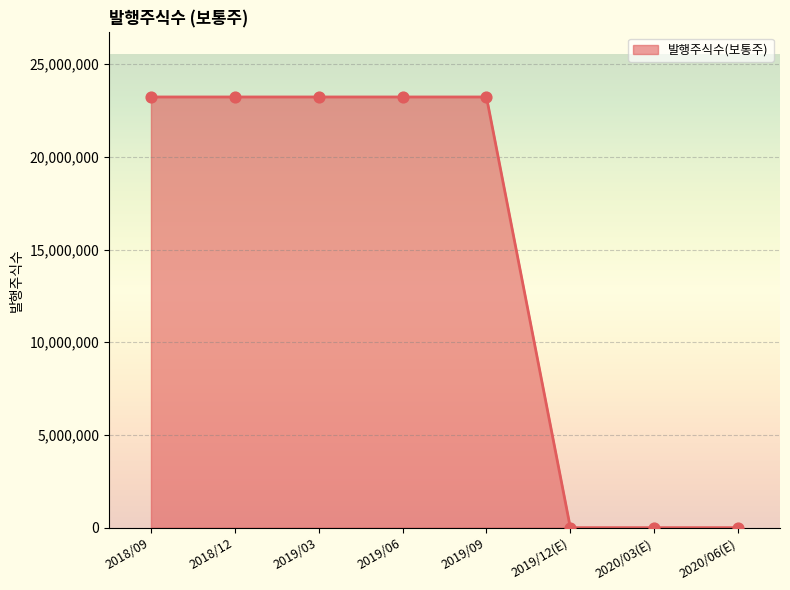

What is the ratio of the value at 2018/09 to the value at 2019/06?

1.0